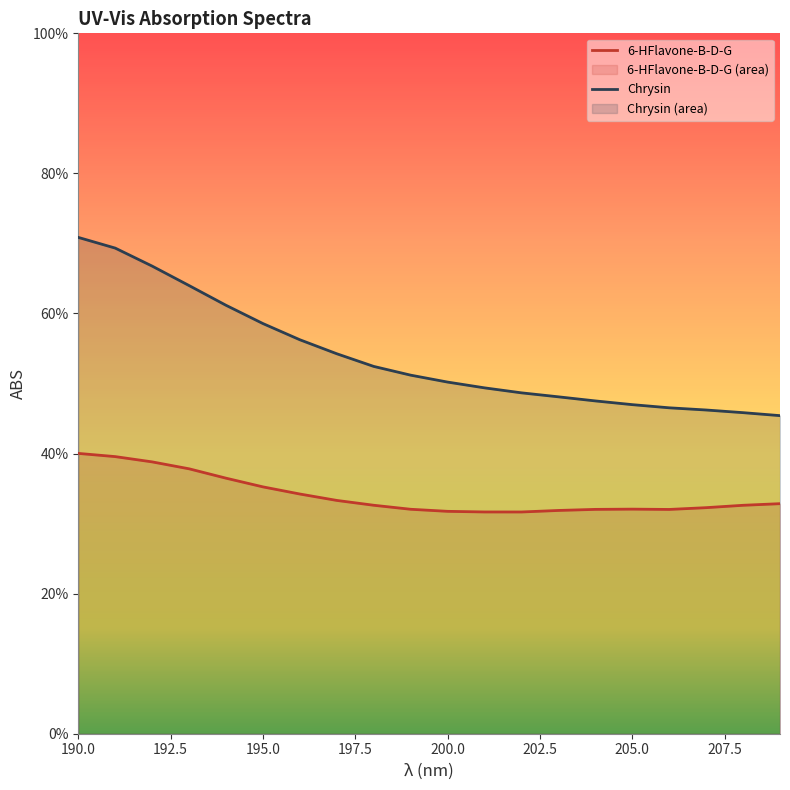

True or false: 6-HFlavone-B-D-G and Chrysin intersect in this chart.

False